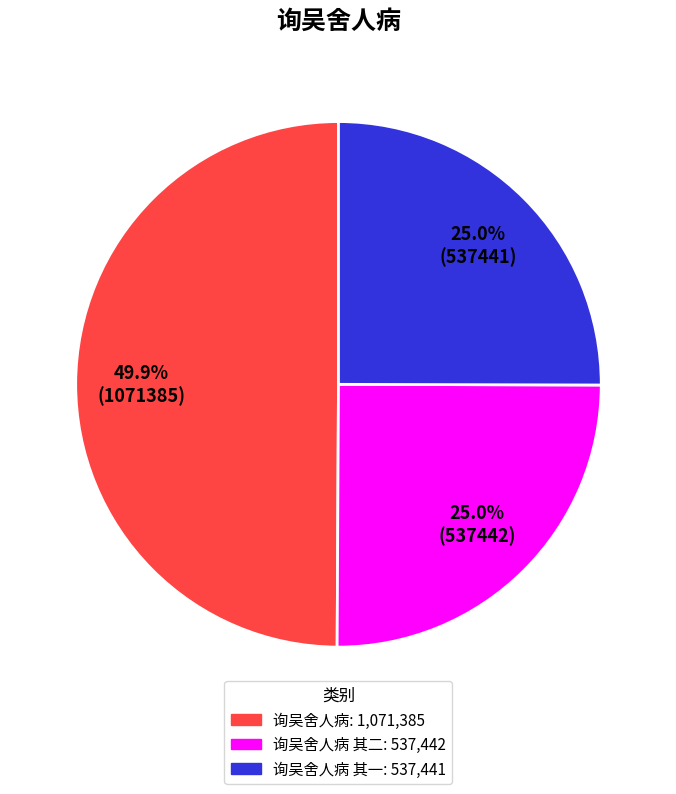

How many segments does this pie chart have?

3